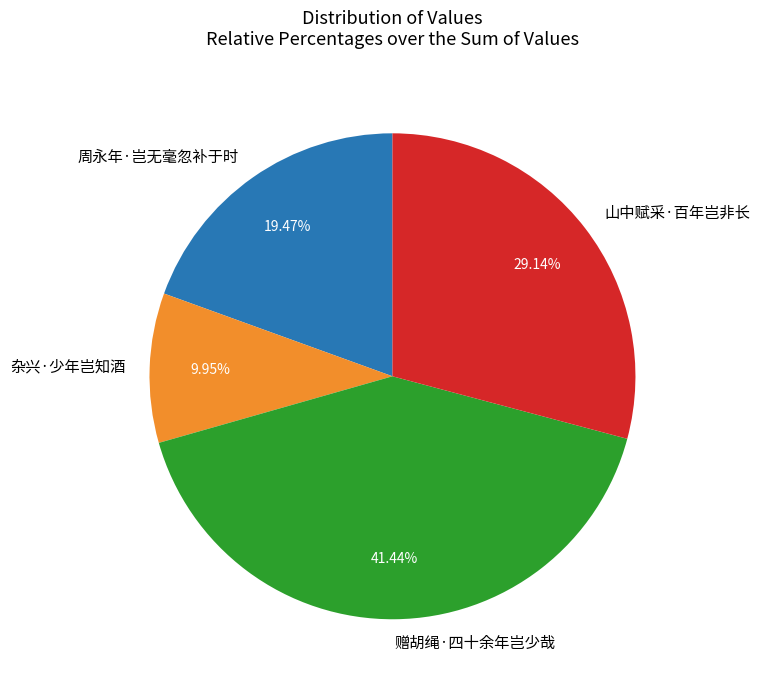

Count the number of slices in the pie.

4